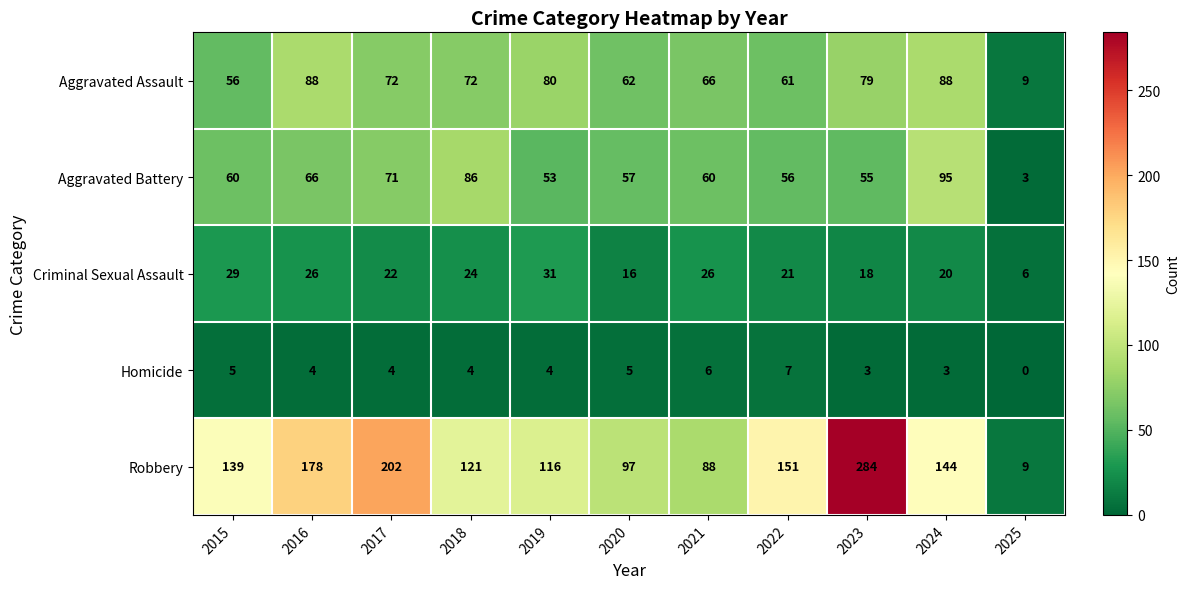

The value of Criminal Sexual Assault at 2018 is 41. True or false?

False